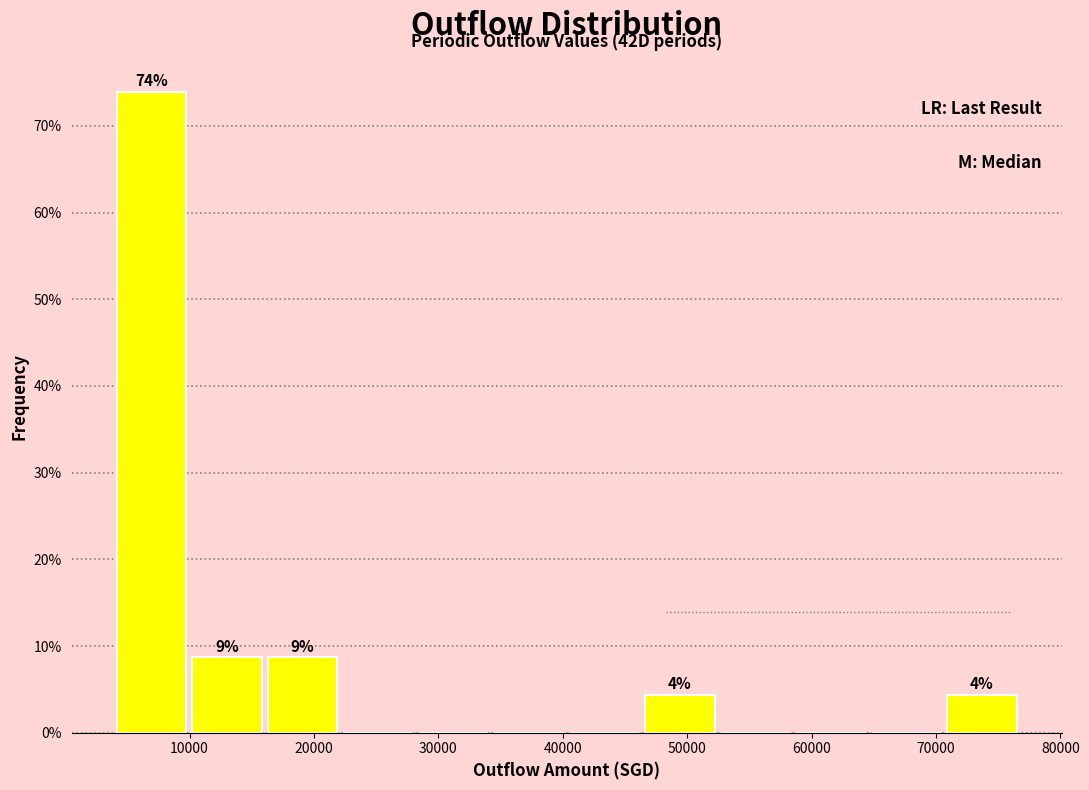

Which range on the x-axis has the tallest bar?

4000 to 10000